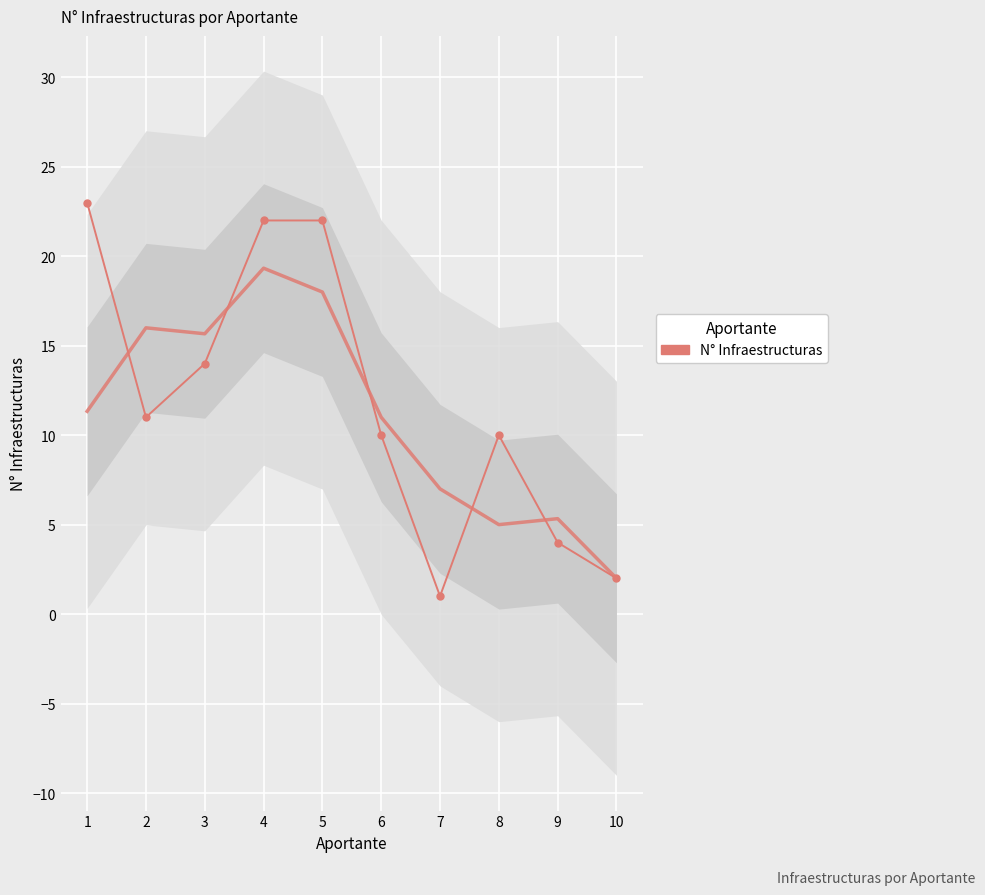

What is the maximum value shown in the chart?

23